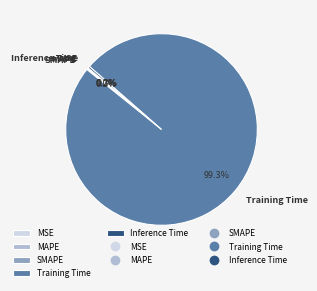

Is the sum of MSE and Inference Time greater than half?

No